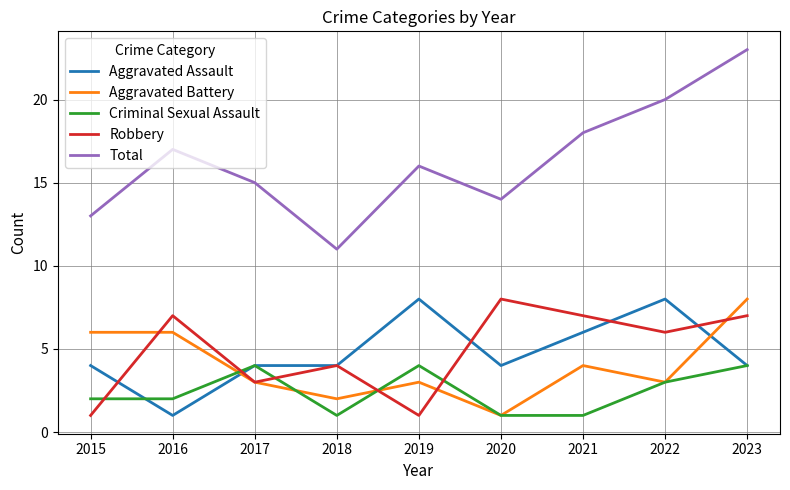

Which series has the widest spread of values?

Total